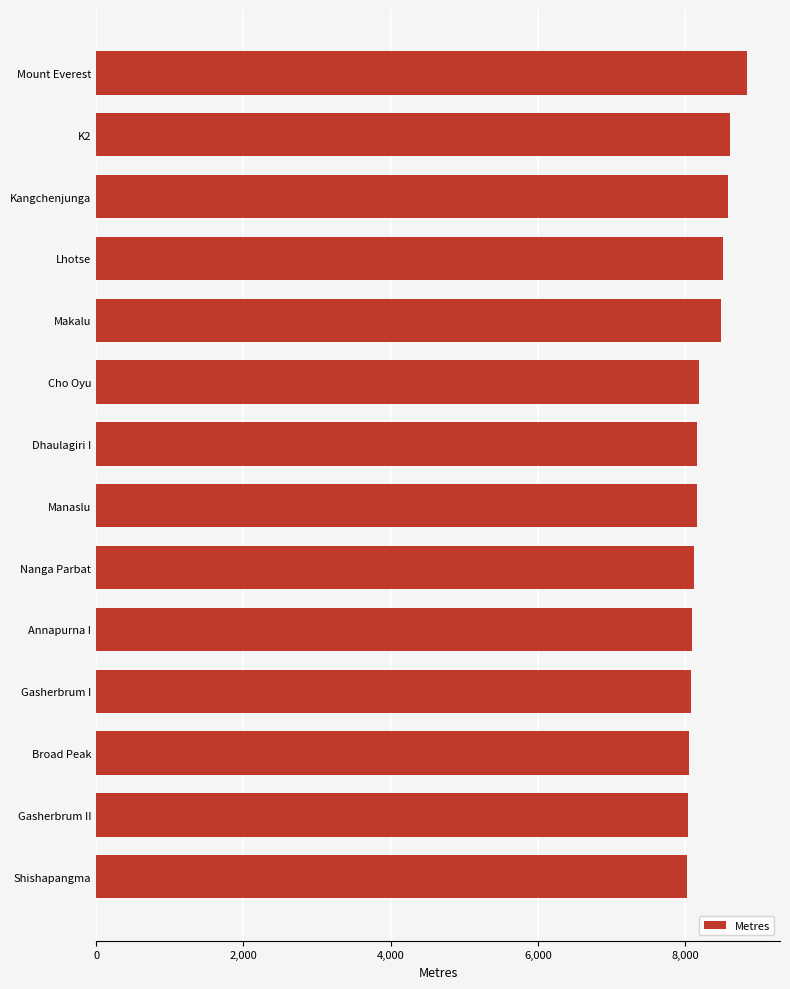

What is the change in value from Broad Peak to Lhotse?

+465